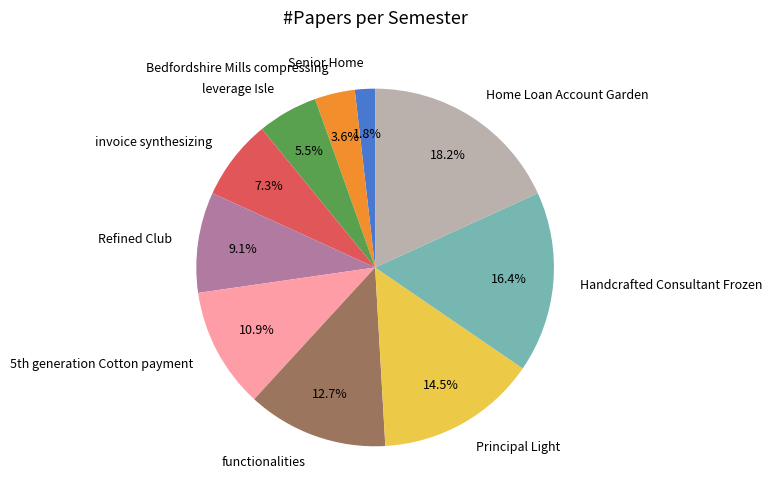

What percentage is NOT represented by functionalities?

87.3%